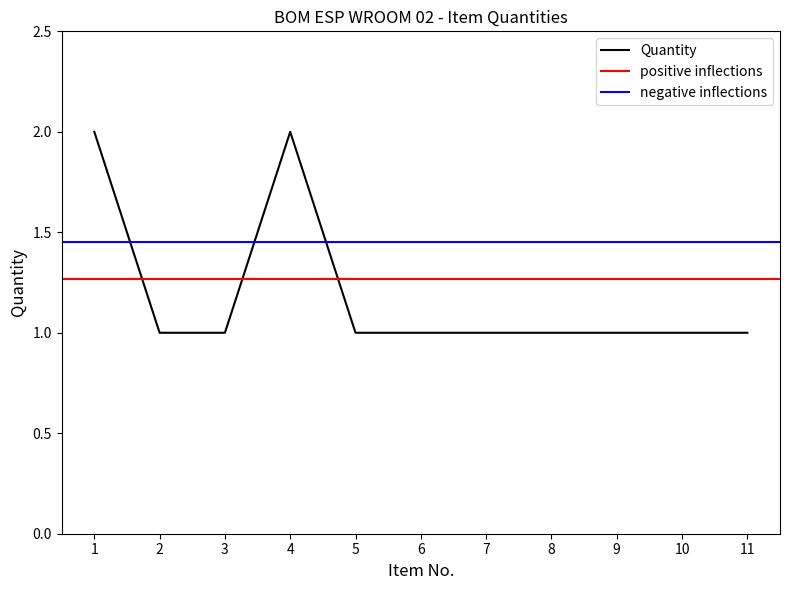

Count the number of values greater than 1.

2